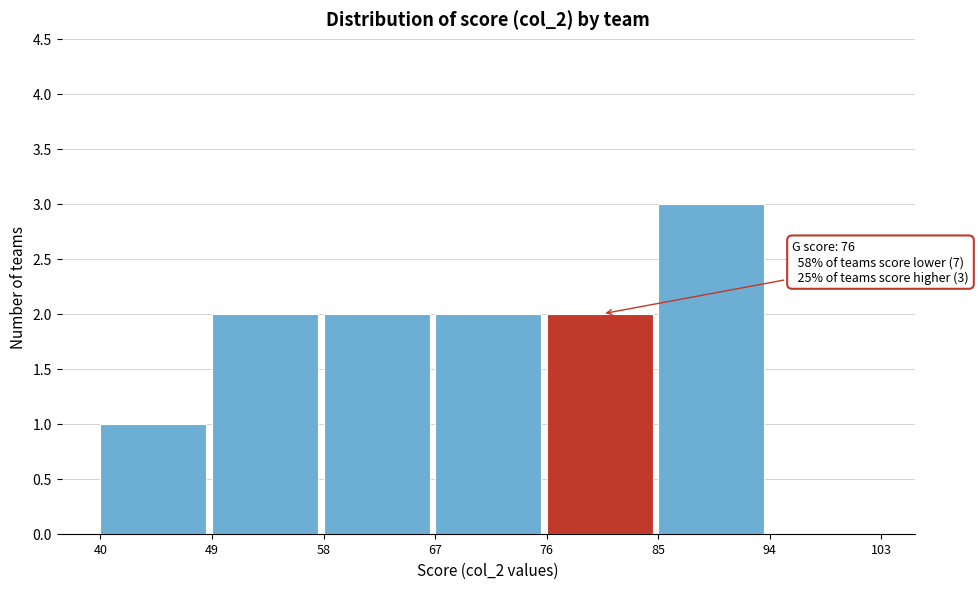

Which range on the x-axis has the tallest bar?

85 to 94